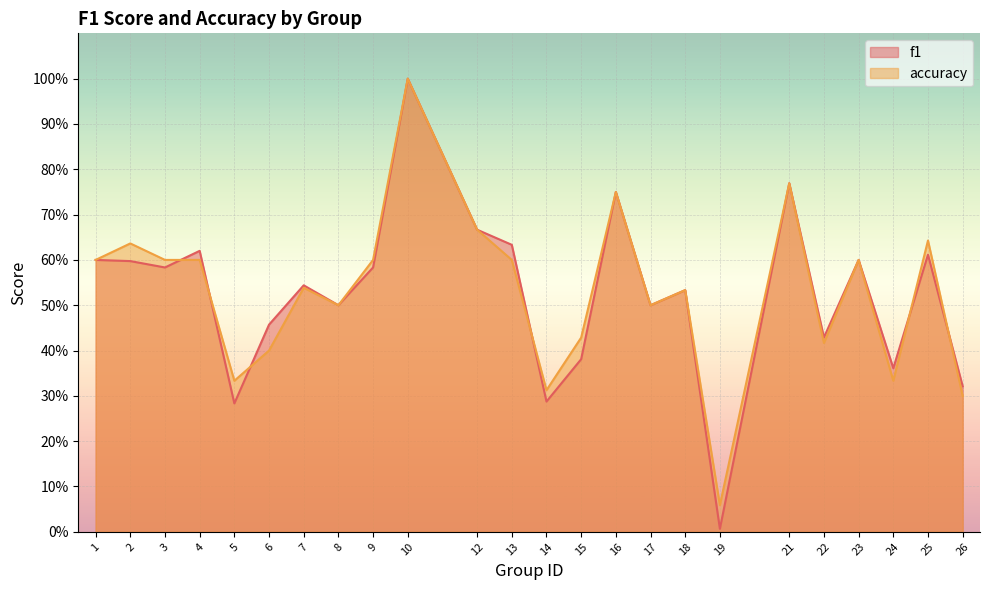

At how many categories does at least one series exceed 0?

24